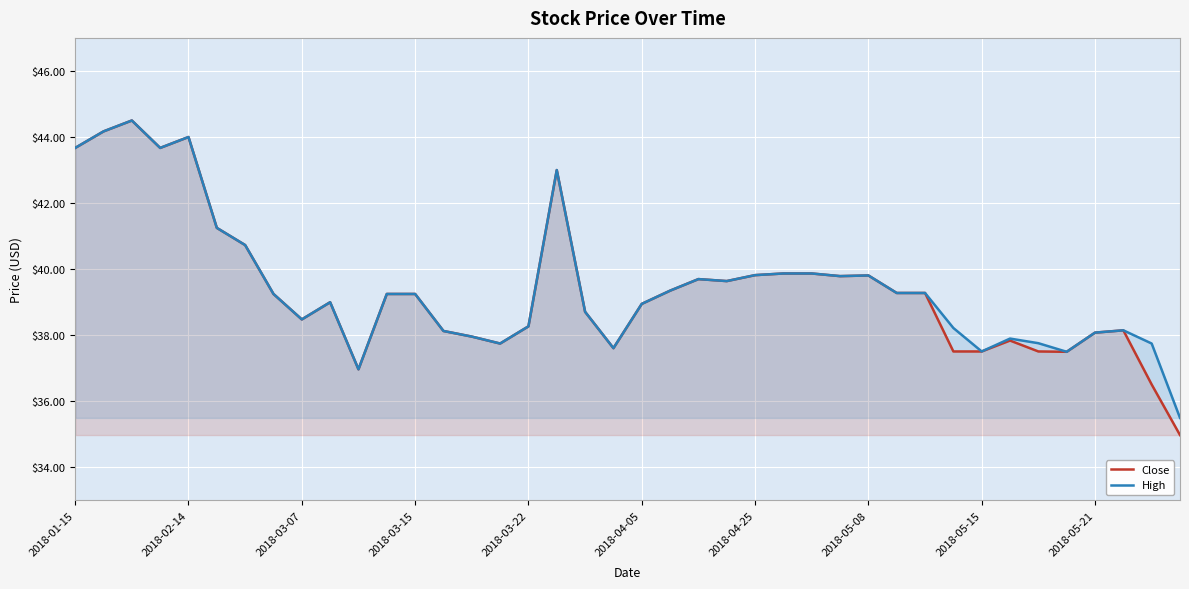

True or false: Close has a value of 44.0 at 2018-02-14.

True